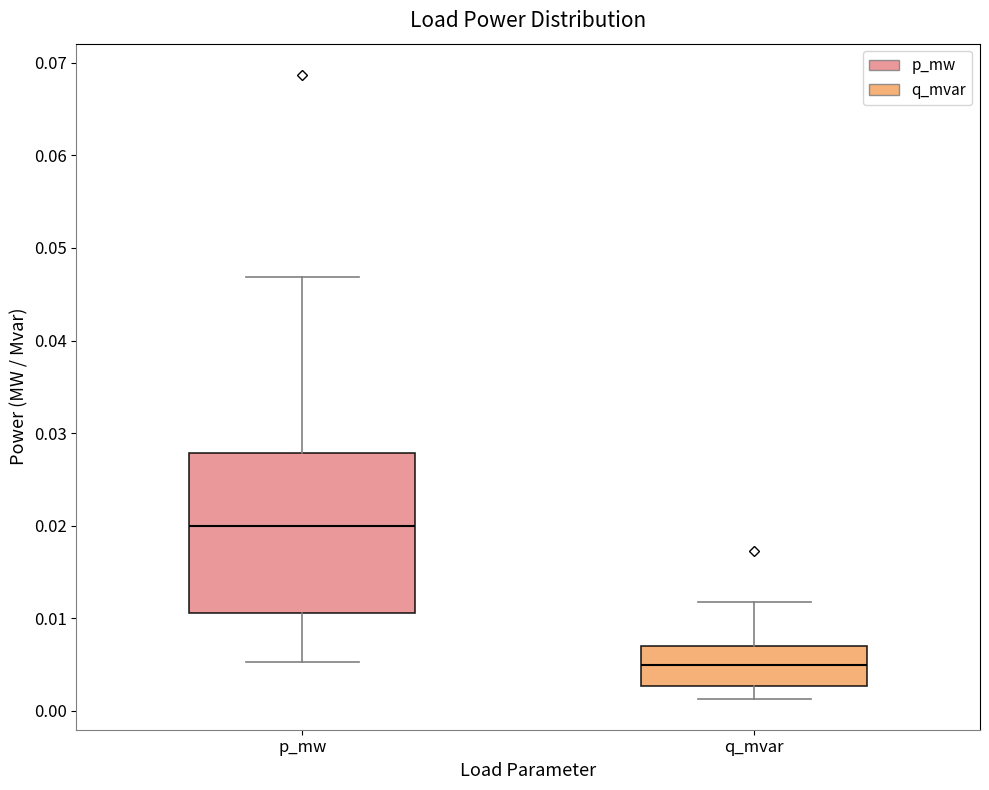

Reading left to right, transcribe this box plot: for each box, give where its median line is, the range the box spans, and where its two whiskers end, as read against the y-axis. The values are not printed on the chart, so give them approximately, as read against the axis.

p_mw: median 0.020, box 0.011 to 0.028, whiskers 0.005 to 0.047
q_mvar: median 0.005, box 0.003 to 0.007, whiskers 0.001 to 0.012